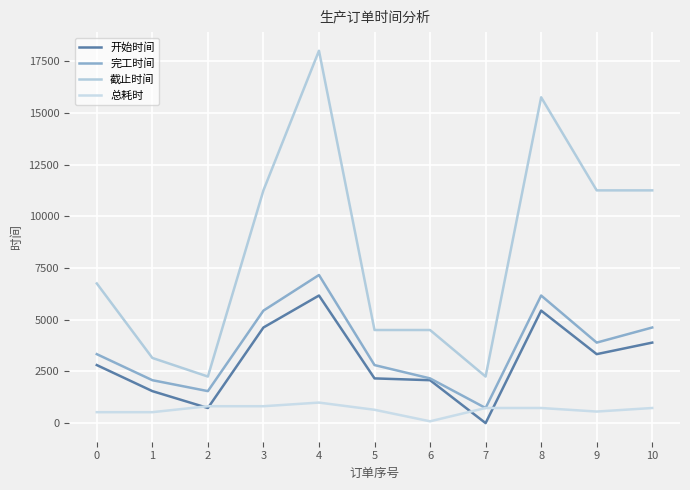

How many intersections are there between 开始时间 and 总耗时?

4